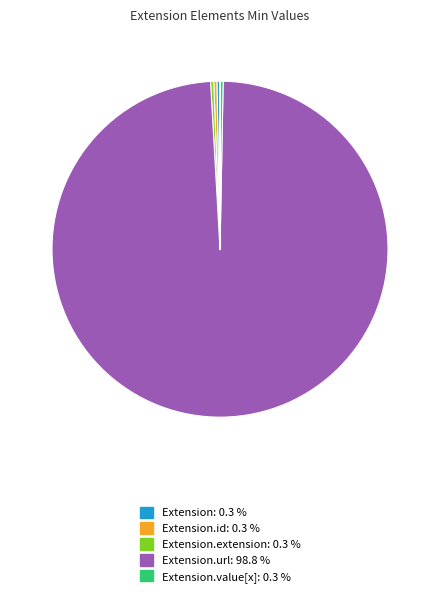

Is there a majority slice in this chart?

Yes